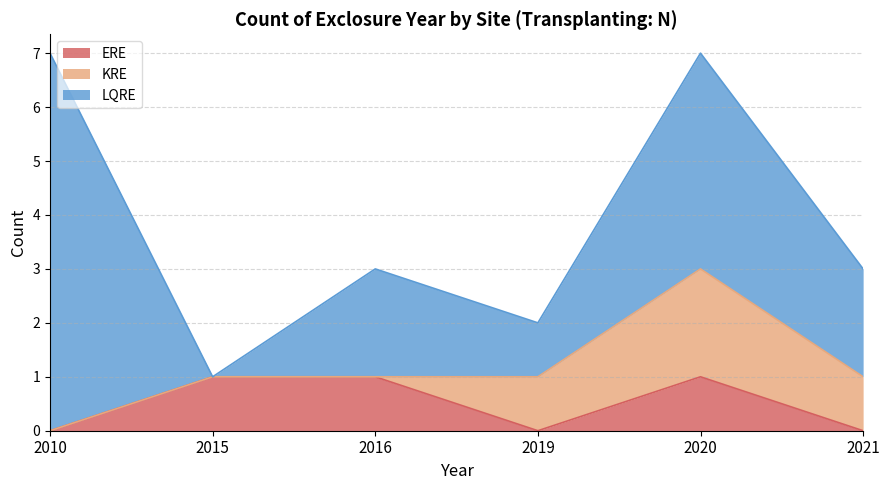

What is the difference between the second highest and minimum values in the ERE series?

1